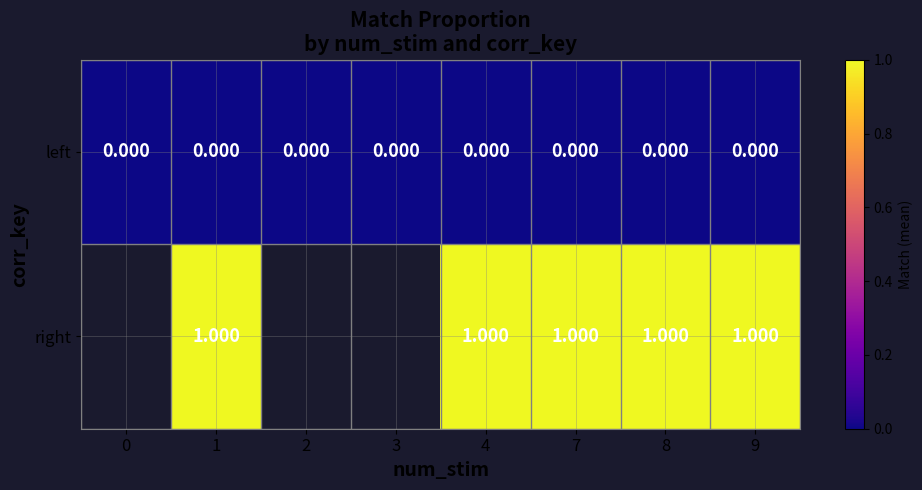

At 7, list the series in order from smallest to largest.

left, right